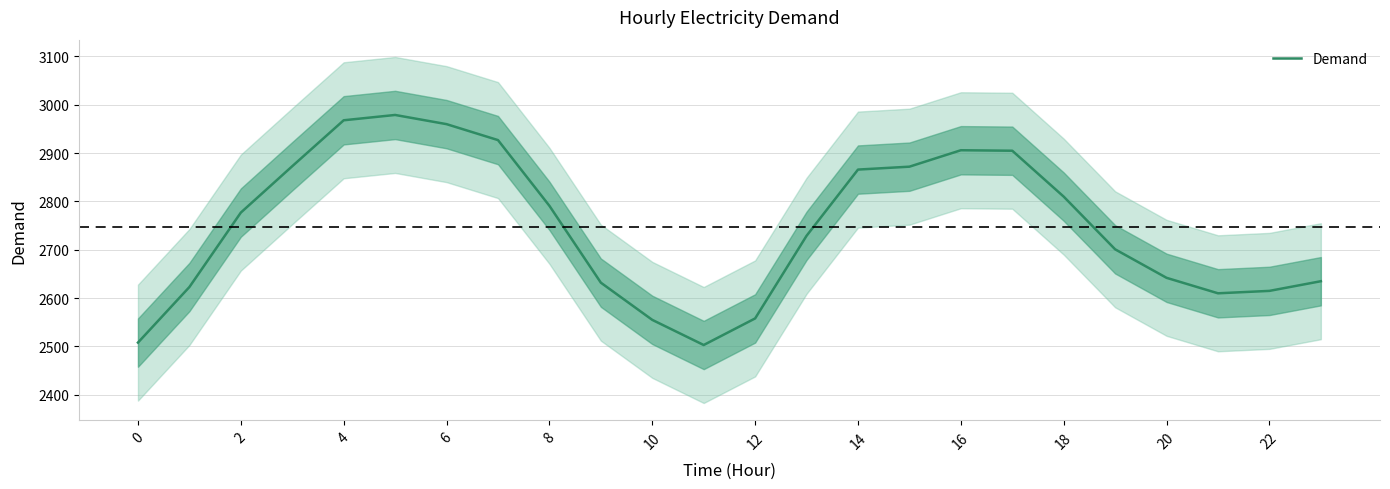

What is the approximate value at 14, to the nearest 10?

2870